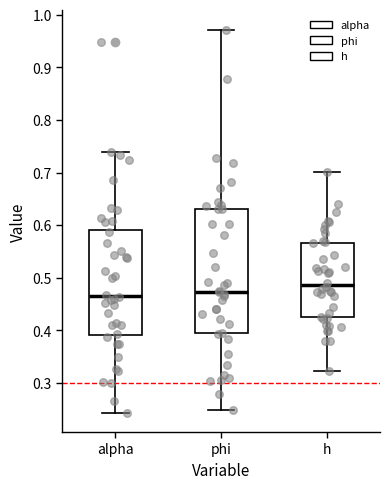

Which box is the tallest, from its lower edge to its upper edge?

phi